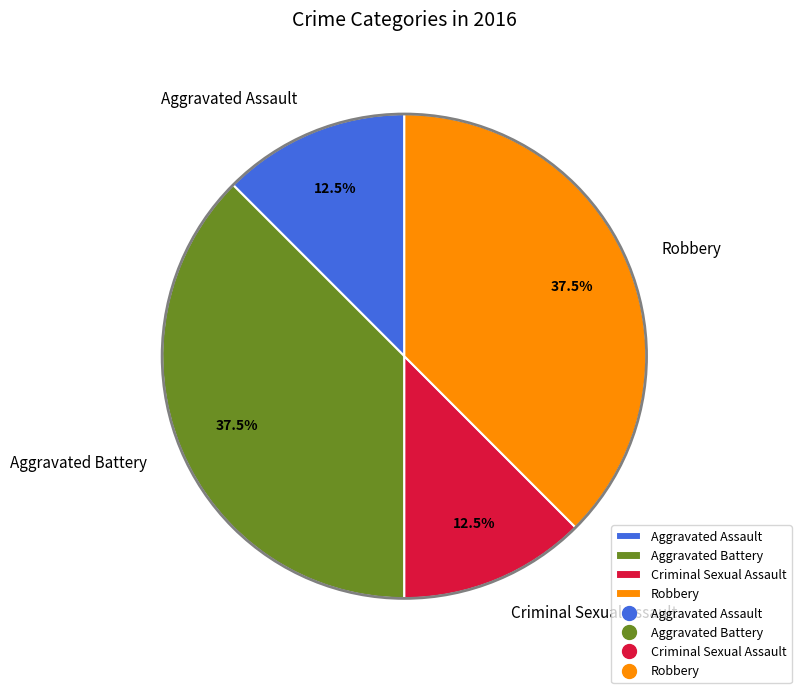

Is the sum of Criminal Sexual Assault and Aggravated Assault greater than half?

No